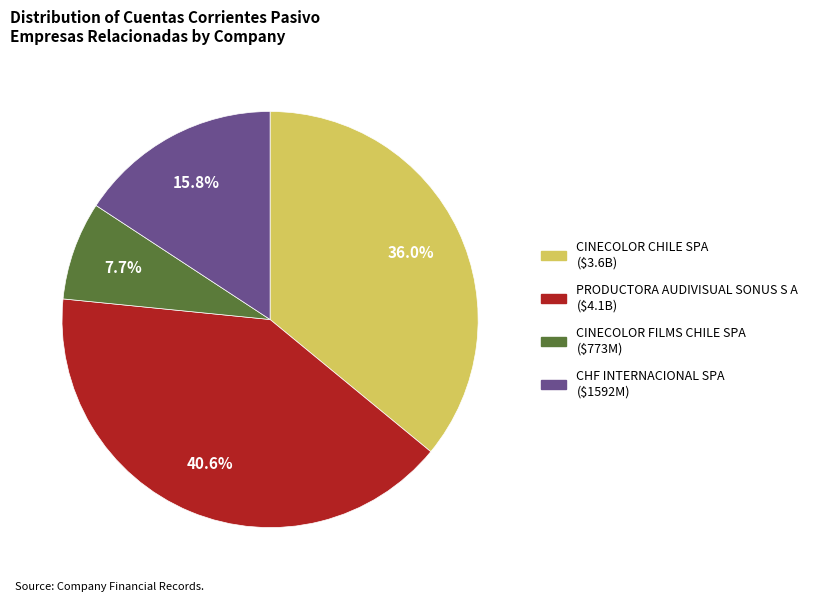

What is the largest slice in the pie chart?

PRODUCTORA AUDIVISUAL SONUS S A